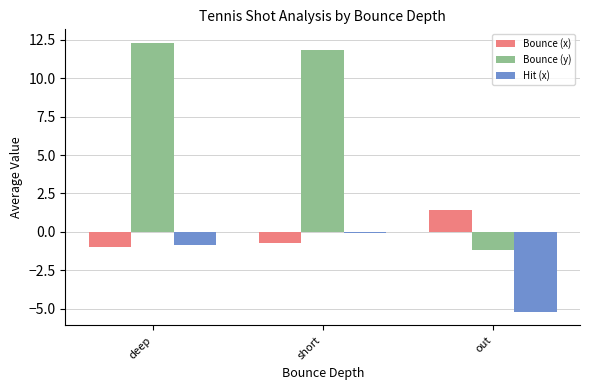

What is the greatest value displayed?

12.3